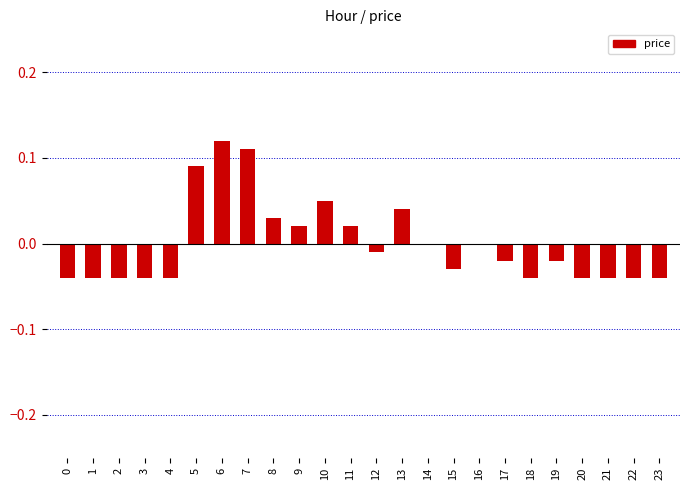

Count the number of data series in this chart.

1